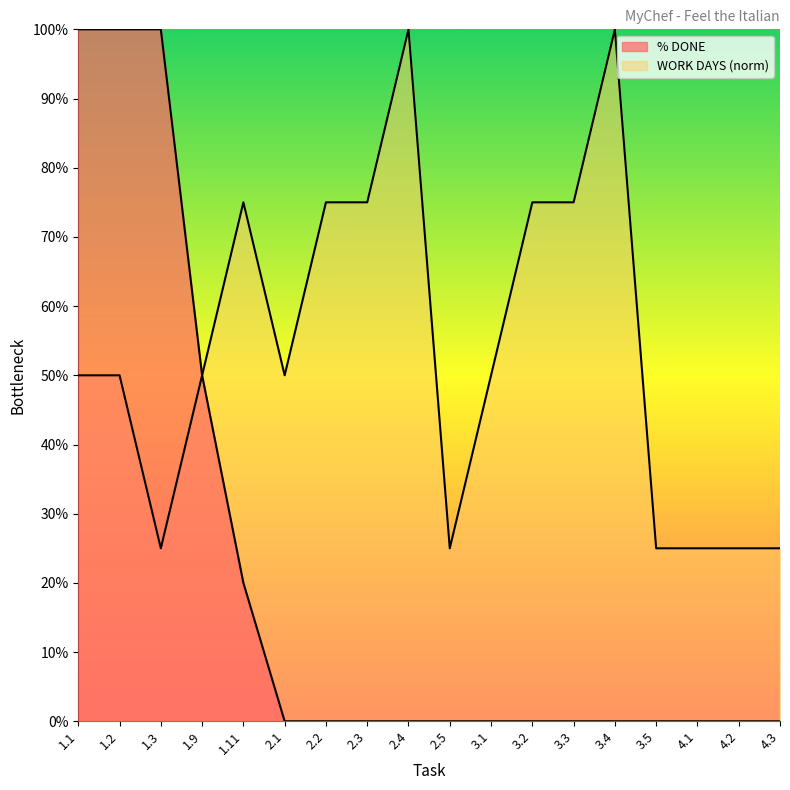

What is the label of the 13th point from the right?

2.1